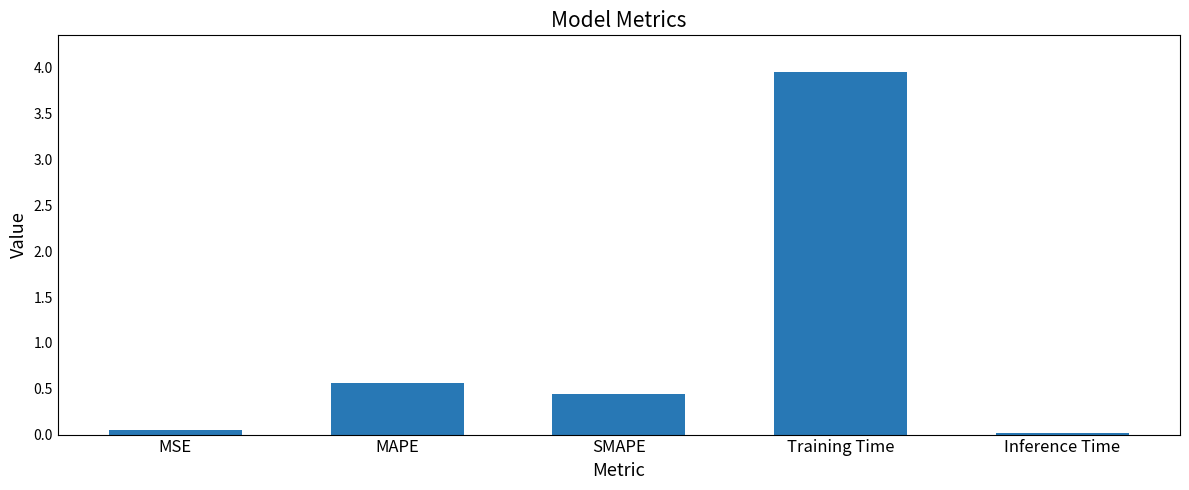

Where is the data nearest to the value 1?

MAPE